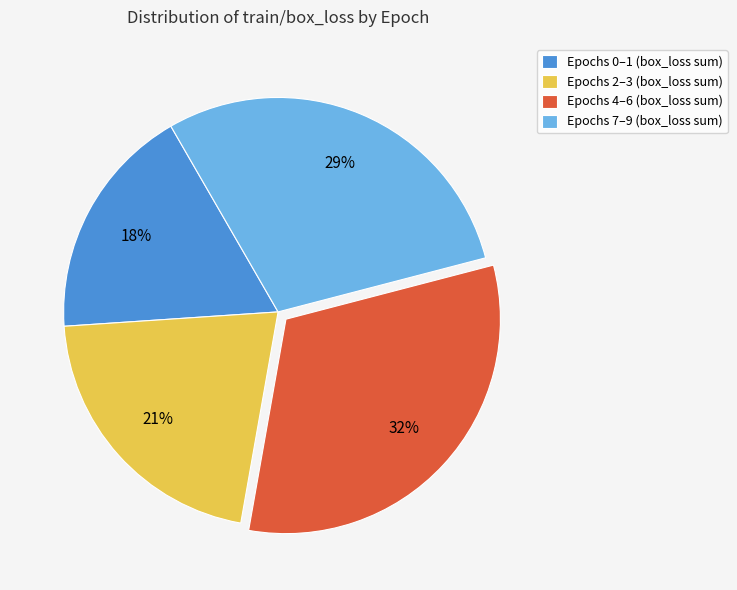

Is there a majority slice in this chart?

No